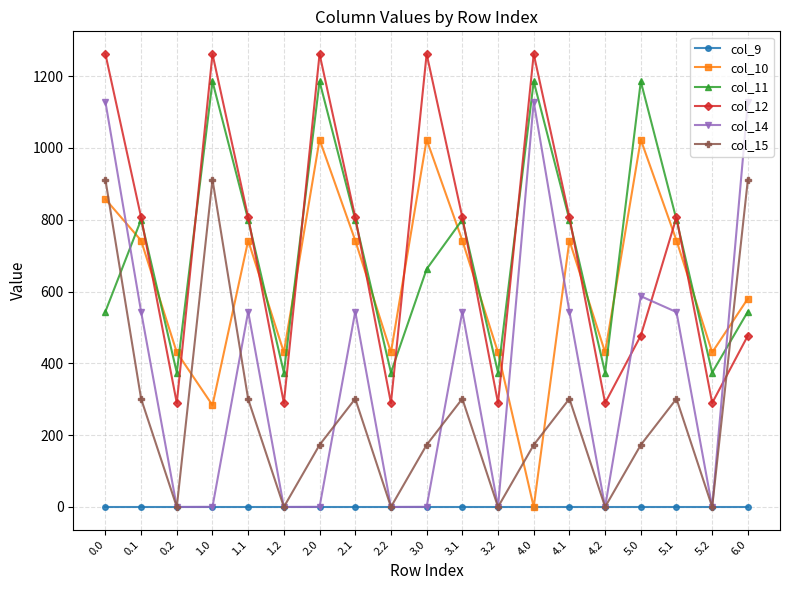

Which series has the largest total across all categories?

col_12